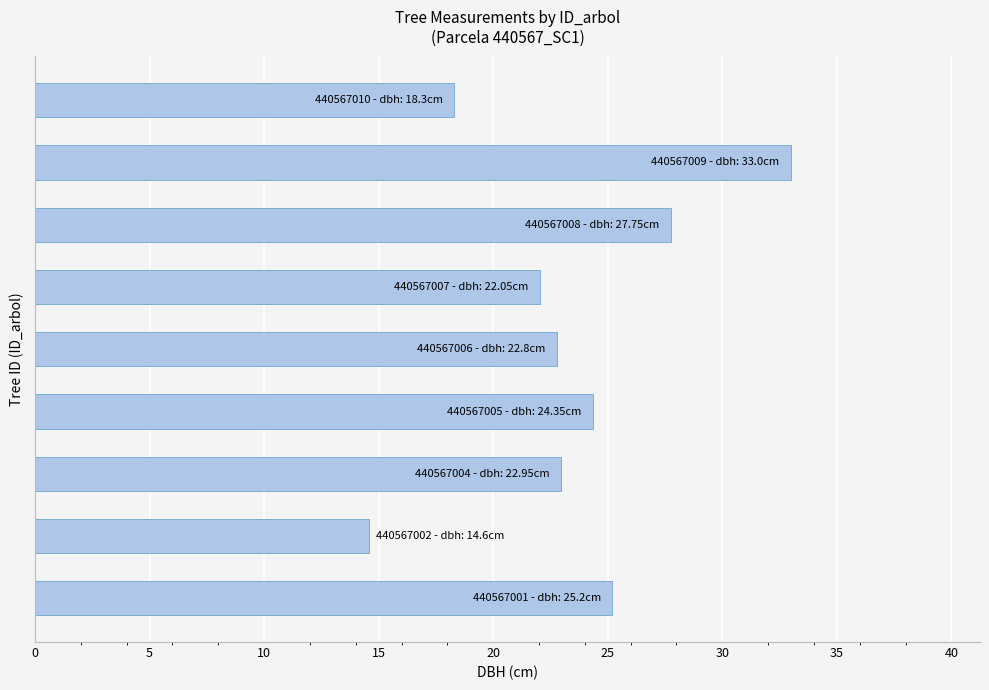

What is the sum of all values?

211.0